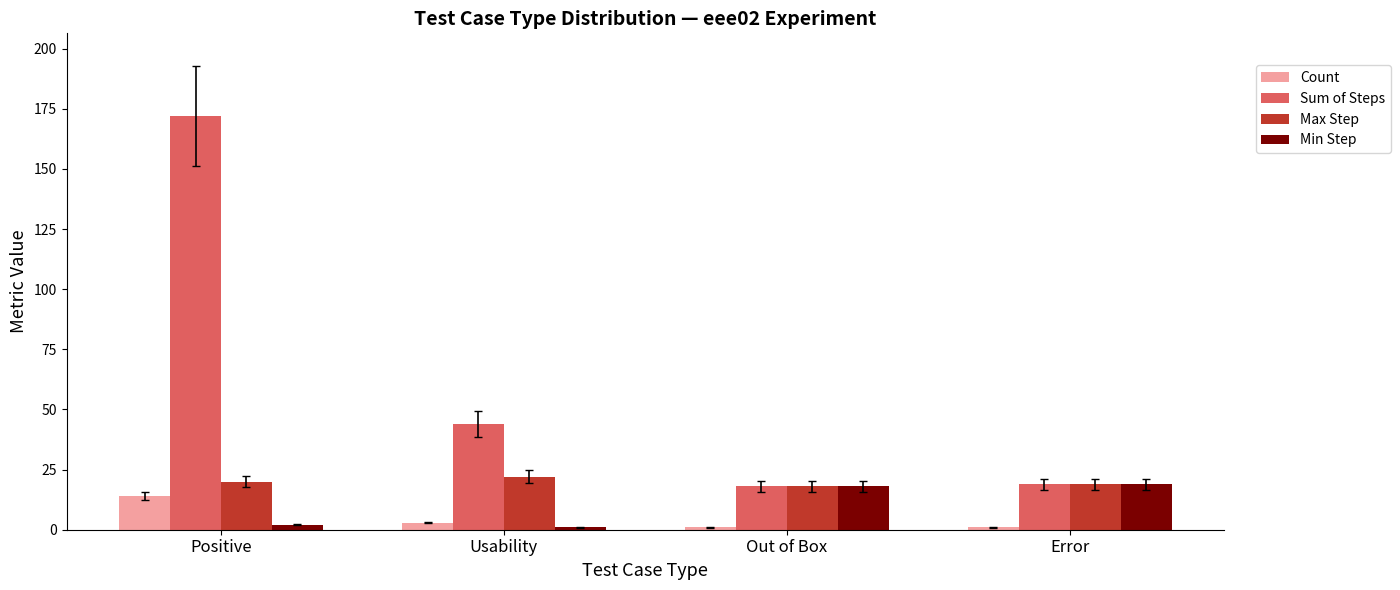

List the series in order of their peak value, lowest first.

Count, Min Step, Max Step, Sum of Steps